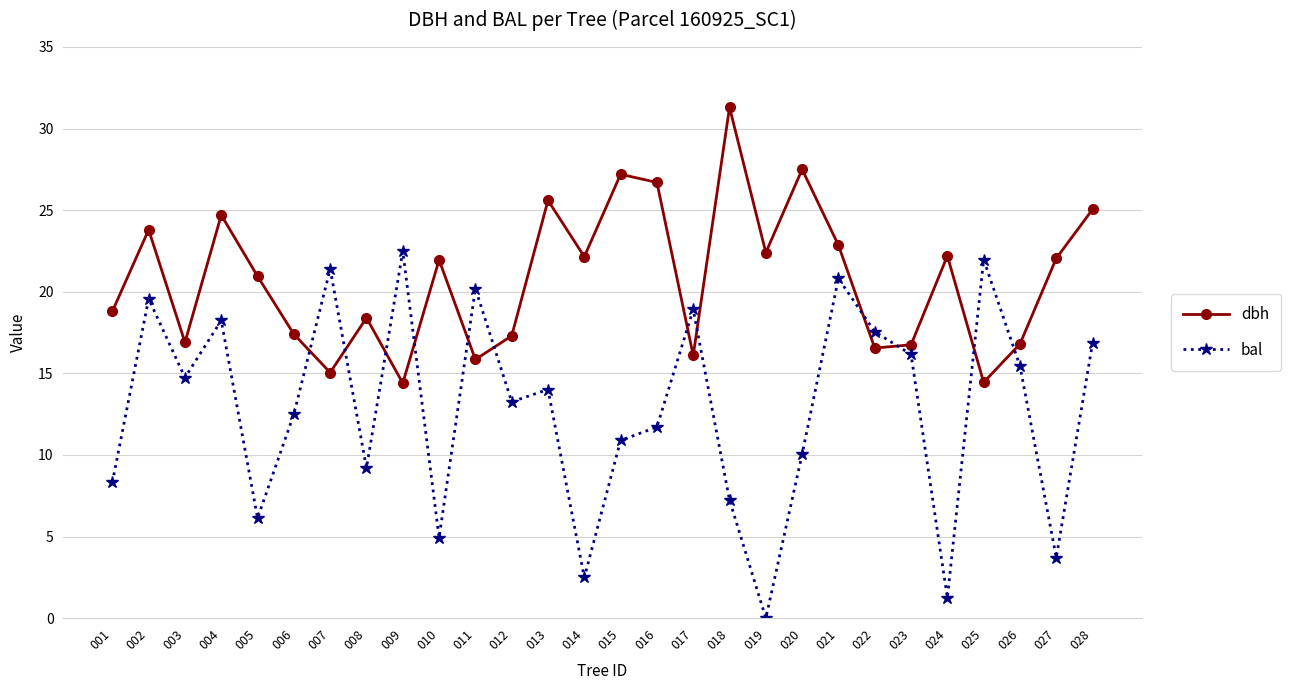

How many interior local peaks does the bal series have?

9